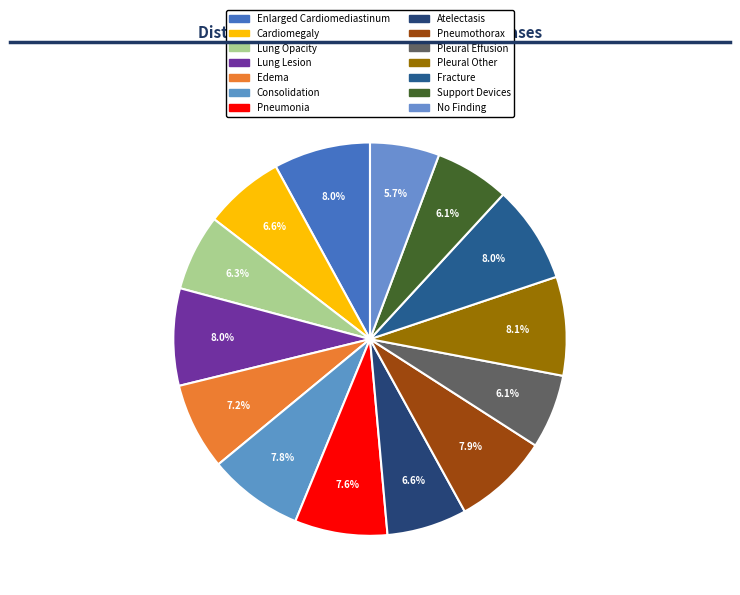

Is it true that Pleural Effusion is 6% of the pie?

True